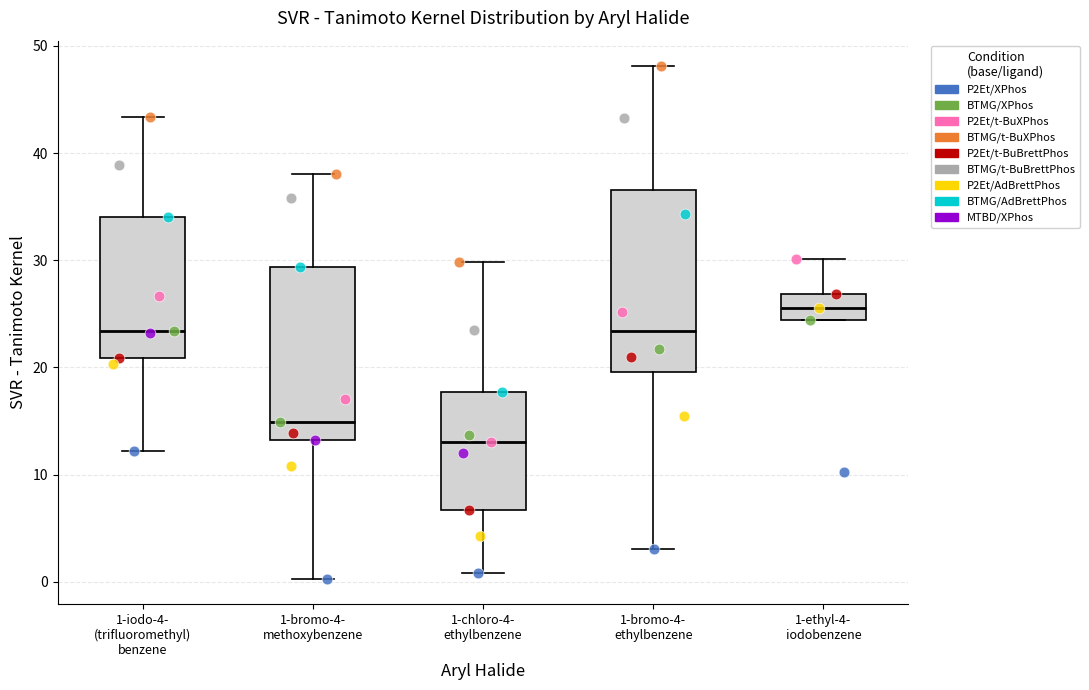

Where is the upper edge of the box for 1-bromo-4- methoxybenzene on the y-axis? The values are not printed on the chart, so give them approximately, as read against the axis.

29